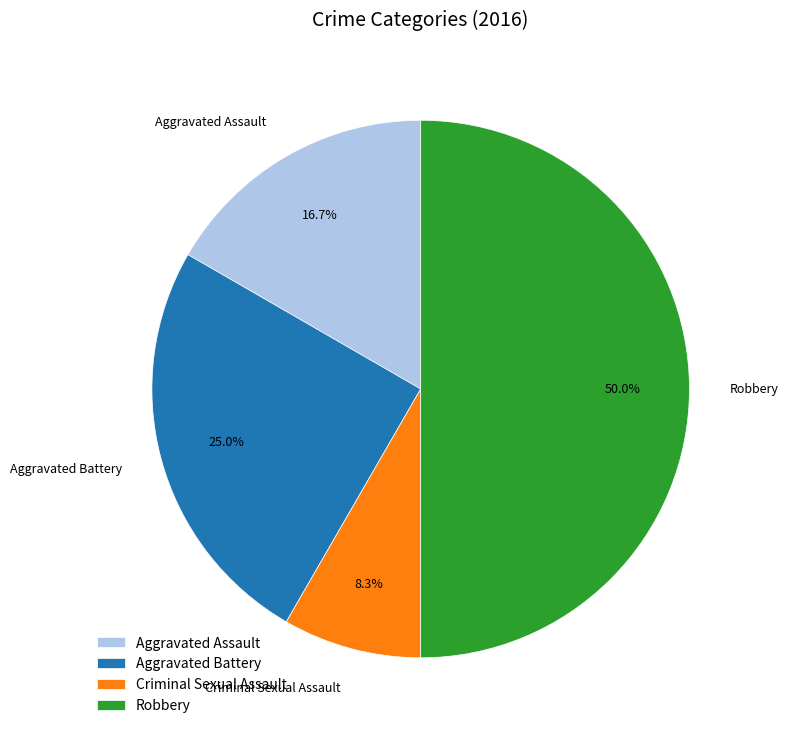

To the nearest percent, what is the combined percentage of Aggravated Battery and Robbery?

75%